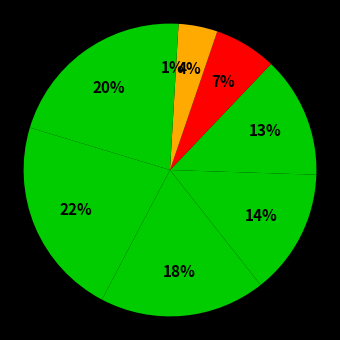

What is the largest slice in the pie chart?

Feb2023